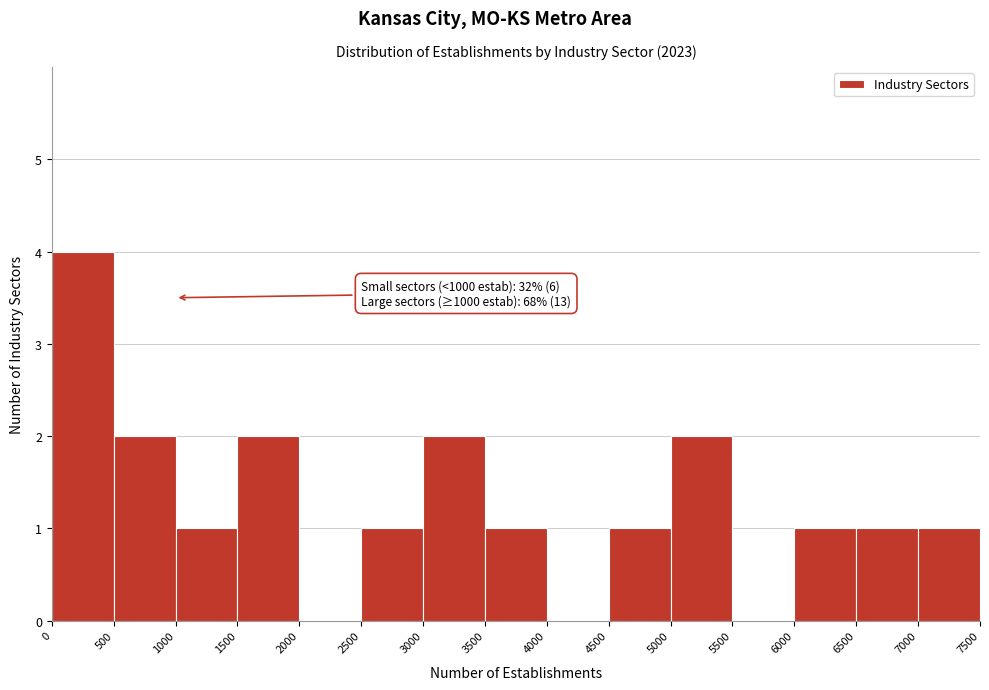

Over which range of the x-axis is the bar tallest?

0 to 500